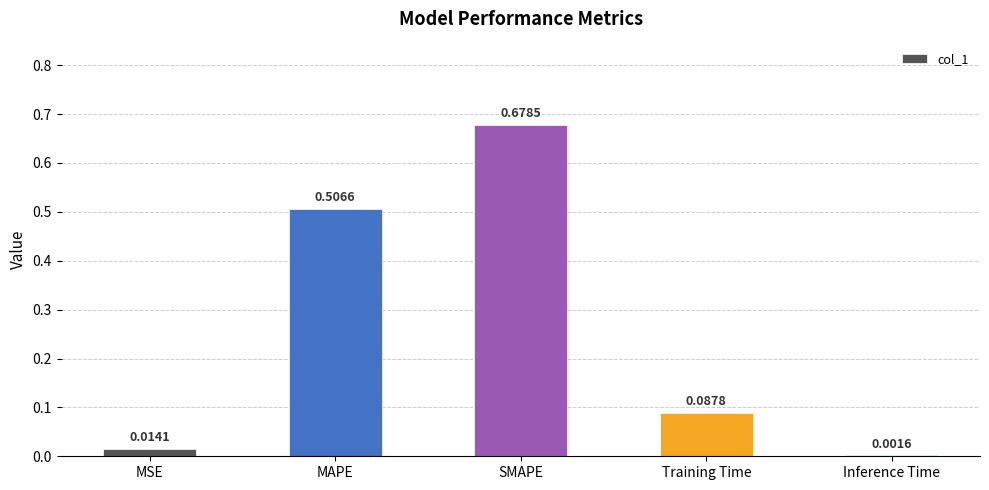

Where is the data nearest to the value 0?

Inference Time